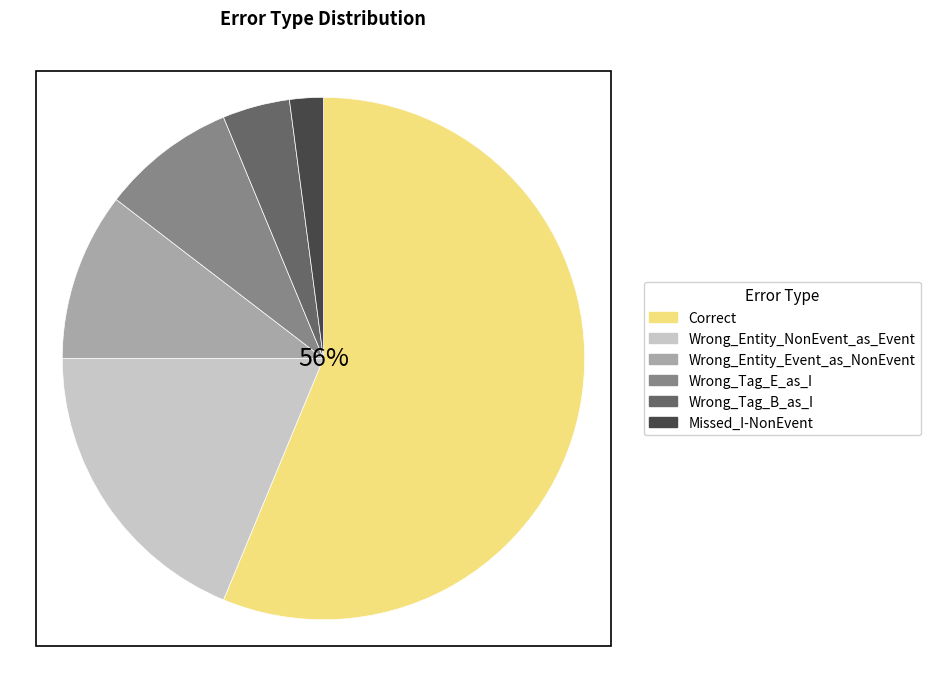

How many segments does this pie chart have?

6